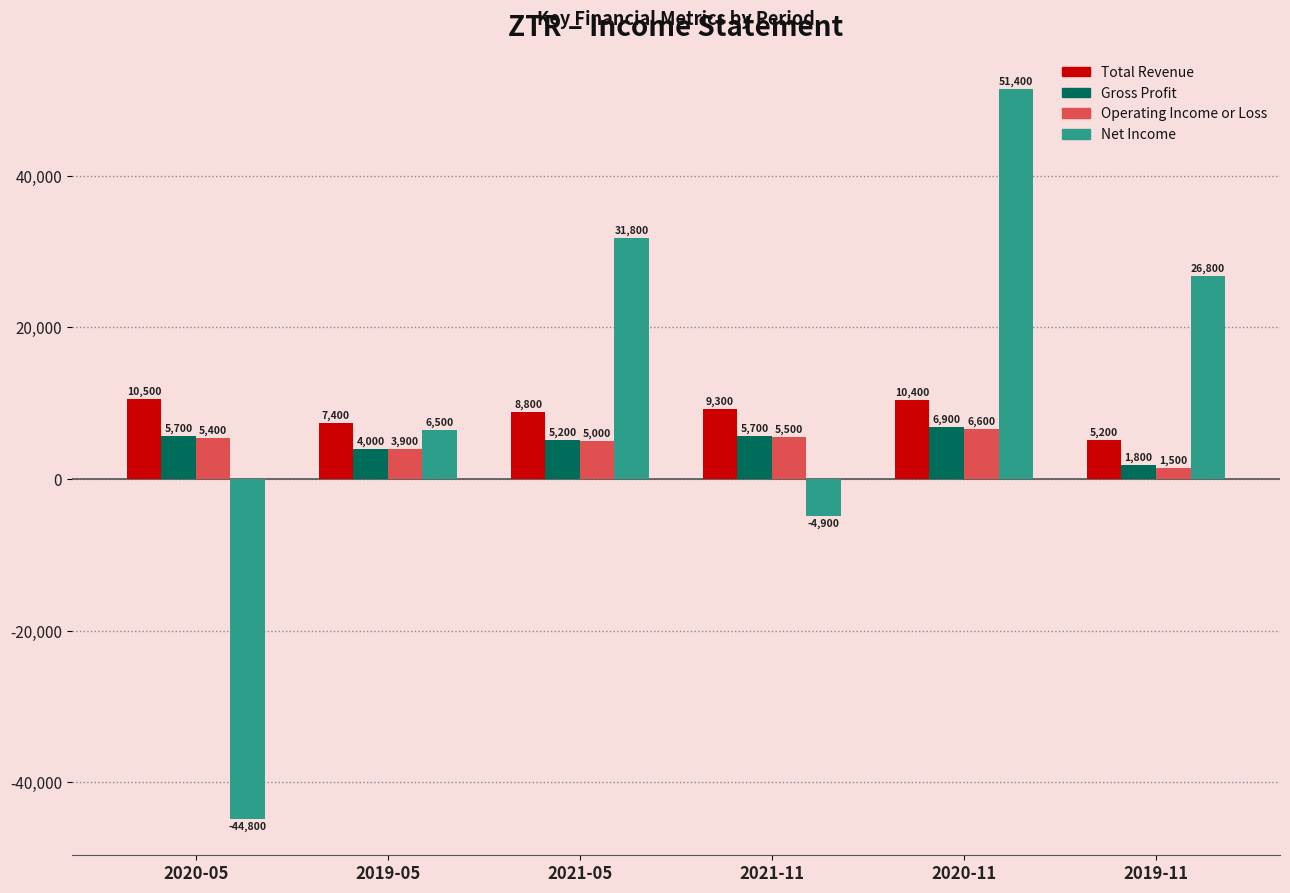

Where is Total Revenue nearest to the value 7850?

2019-05